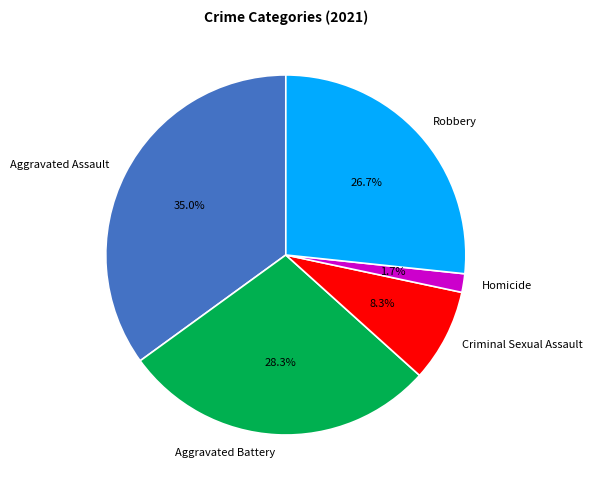

What is the largest slice in the pie chart?

Aggravated Assault